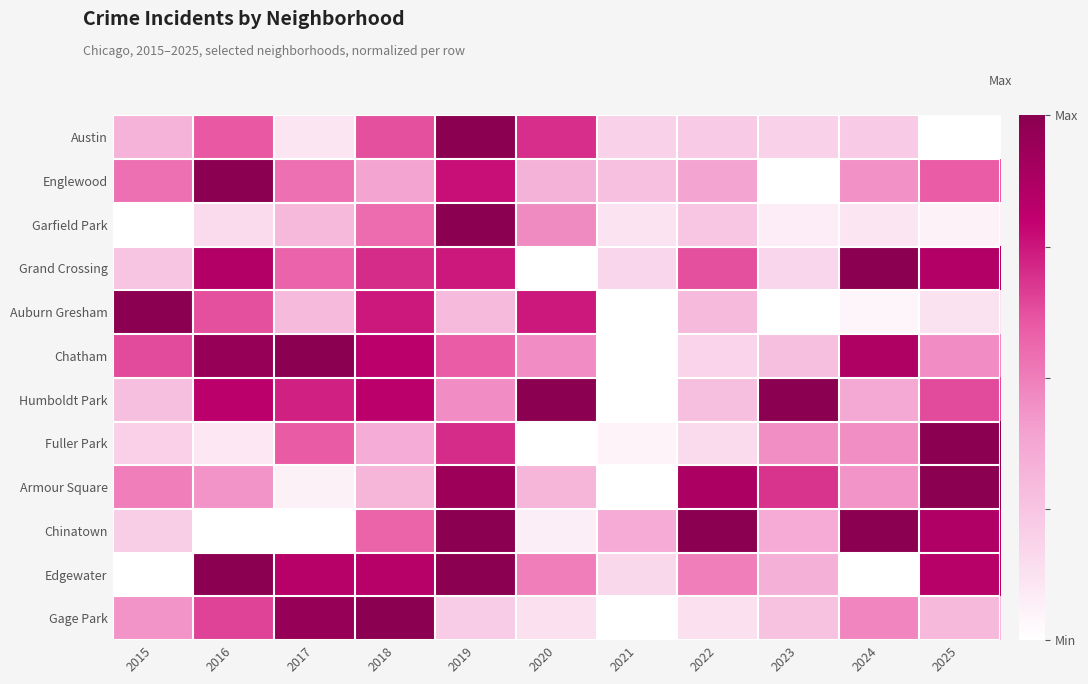

Reading left to right, list all the values displayed in this chart.

Austin: 2015=0.3	2016=0.6	2017=0.1	2018=0.6	2019=1.0	2020=0.7	2021=0.2	2022=0.2	2023=0.2	2024=0.2	2025=0.0
Englewood: 2015=0.5	2016=1.0	2017=0.5	2018=0.4	2019=0.8	2020=0.3	2021=0.3	2022=0.4	2023=0.0	2024=0.4	2025=0.6
Garfield Park: 2015=0.0	2016=0.2	2017=0.3	2018=0.5	2019=1.0	2020=0.5	2021=0.1	2022=0.2	2023=0.1	2024=0.1	2025=0.1
Grand Crossing: 2015=0.2	2016=0.8	2017=0.6	2018=0.7	2019=0.7	2020=0.0	2021=0.2	2022=0.6	2023=0.2	2024=1.0	2025=0.8
Auburn Gresham: 2015=1.0	2016=0.6	2017=0.3	2018=0.7	2019=0.3	2020=0.7	2021=0.0	2022=0.3	2023=0.0	2024=0.0	2025=0.1
Chatham: 2015=0.6	2016=1.0	2017=1.0	2018=0.8	2019=0.6	2020=0.5	2021=0.0	2022=0.2	2023=0.3	2024=0.9	2025=0.5
Humboldt Park: 2015=0.3	2016=0.8	2017=0.7	2018=0.8	2019=0.5	2020=1.0	2021=0.0	2022=0.3	2023=1.0	2024=0.4	2025=0.6
Fuller Park: 2015=0.2	2016=0.1	2017=0.6	2018=0.3	2019=0.7	2020=0.0	2021=0.0	2022=0.1	2023=0.4	2024=0.4	2025=1.0
Armour Square: 2015=0.5	2016=0.4	2017=0.1	2018=0.3	2019=0.9	2020=0.3	2021=0.0	2022=0.9	2023=0.7	2024=0.4	2025=1.0
Chinatown: 2015=0.2	2016=0.0	2017=0.0	2018=0.6	2019=1.0	2020=0.1	2021=0.4	2022=1.0	2023=0.4	2024=1.0	2025=0.9
Edgewater: 2015=0.0	2016=1.0	2017=0.8	2018=0.8	2019=1.0	2020=0.5	2021=0.2	2022=0.5	2023=0.3	2024=0.0	2025=0.8
Gage Park: 2015=0.4	2016=0.7	2017=1.0	2018=1.0	2019=0.2	2020=0.1	2021=0.0	2022=0.1	2023=0.3	2024=0.5	2025=0.3